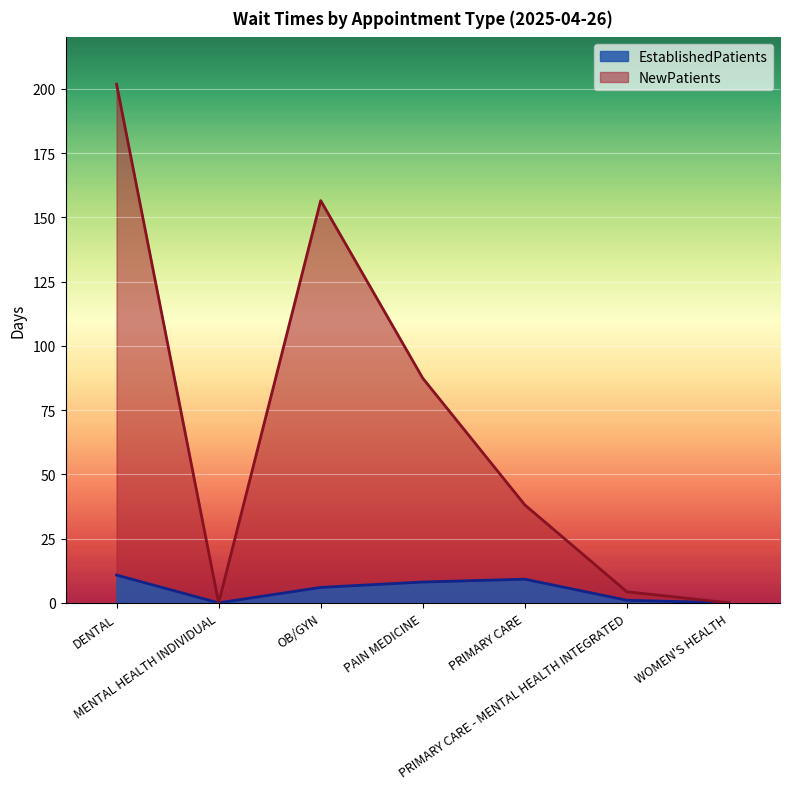

True or false: NewPatients and EstablishedPatients cross at least once.

False